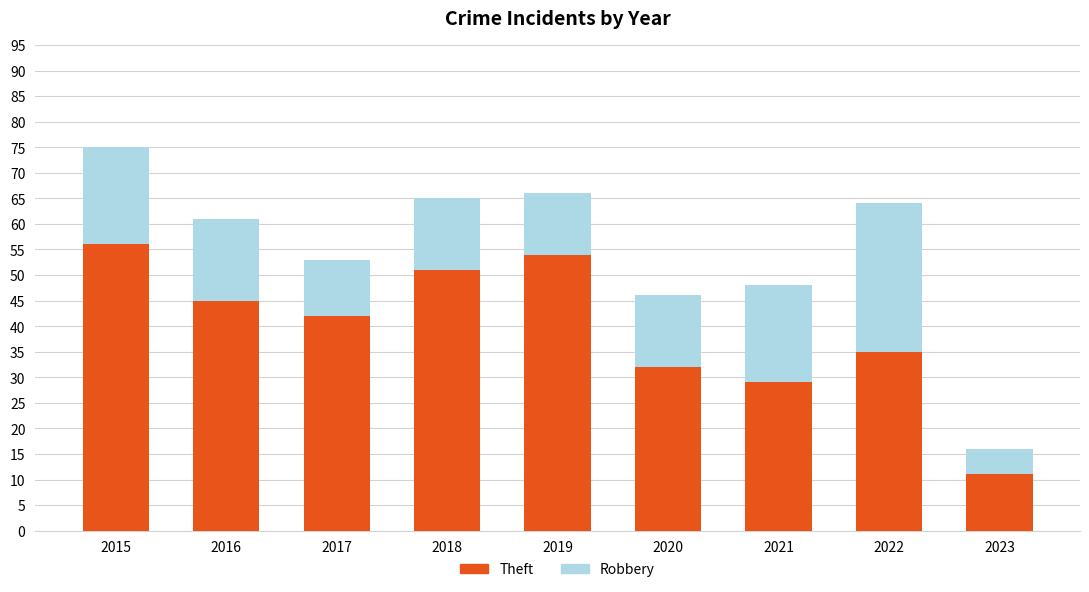

What is the difference between the Theft values at 2023 and 2015?

45